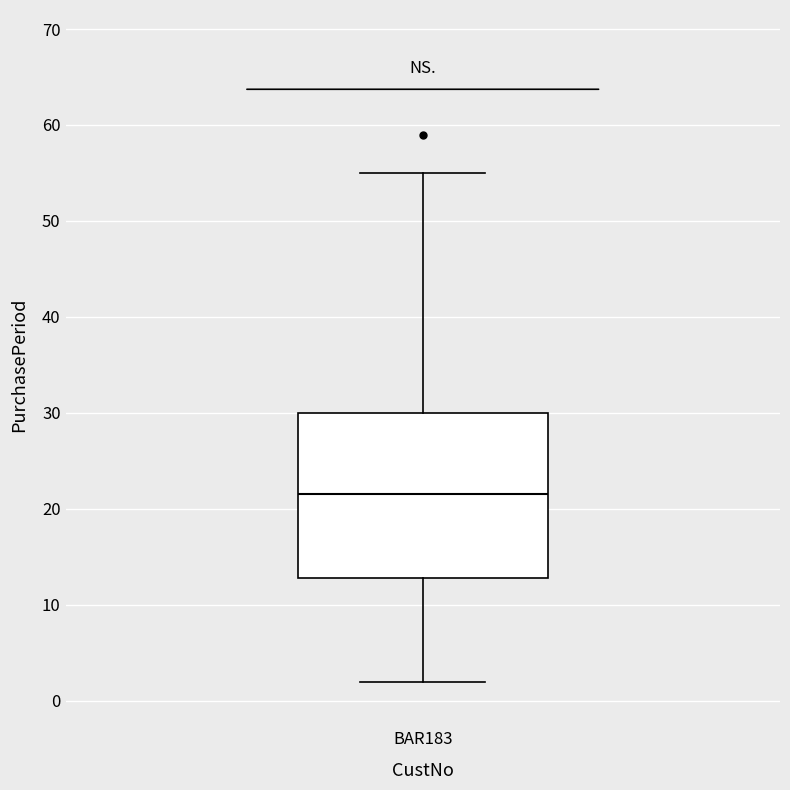

Where does the upper whisker of the box for BAR183 end on the y-axis? The values are not printed on the chart, so give them approximately, as read against the axis.

55